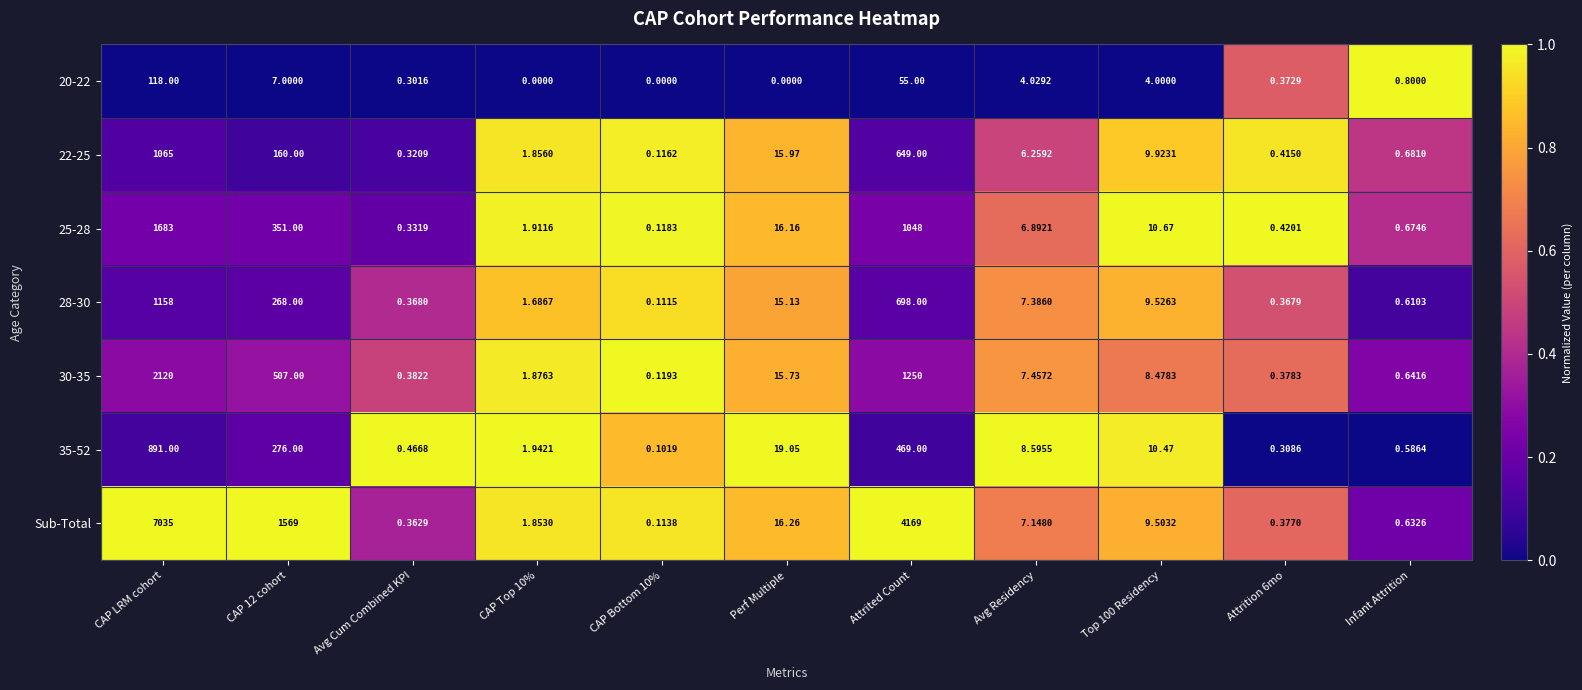

At which label is 28-30 closest to 579?

Attrited Count